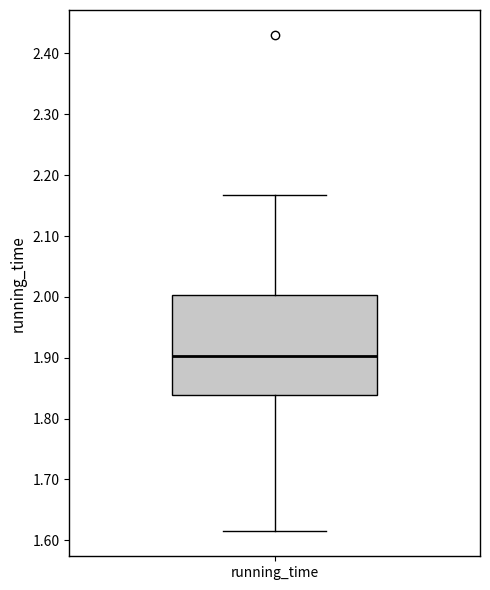

Read this box plot against the y-axis: the position of the median line, the range covered by the box, and the ends of both whiskers. The values are not printed on the chart, so give them approximately, as read against the axis.

median 1.90, box 1.84 to 2.00, whiskers 1.61 to 2.17